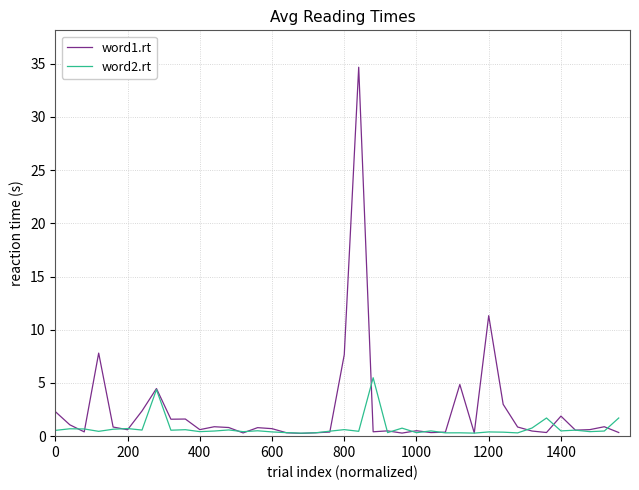

Rank the series by their average value, from lowest to highest.

word2.rt, word1.rt